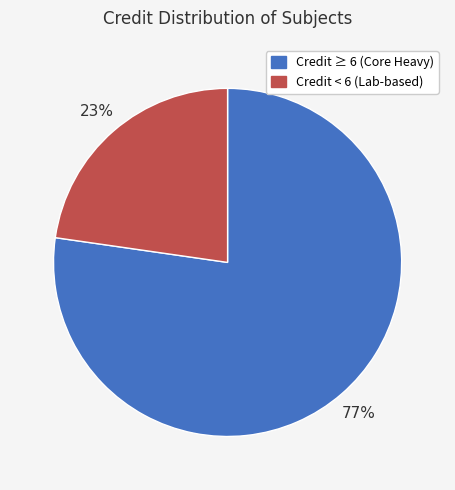

Is there a majority slice in this chart?

Yes